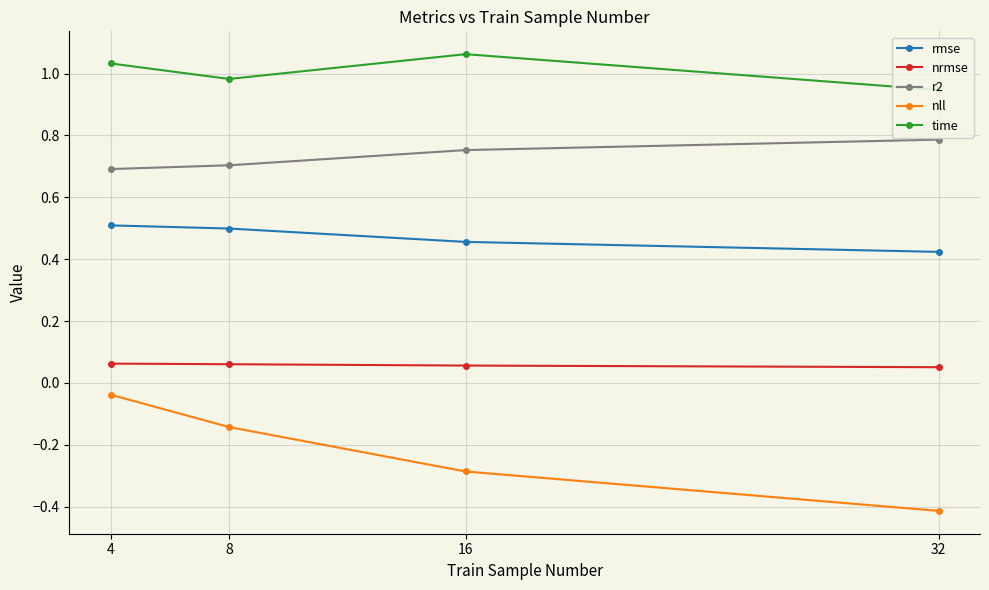

True or false: r2 has more than 2 points higher than both neighbors.

False